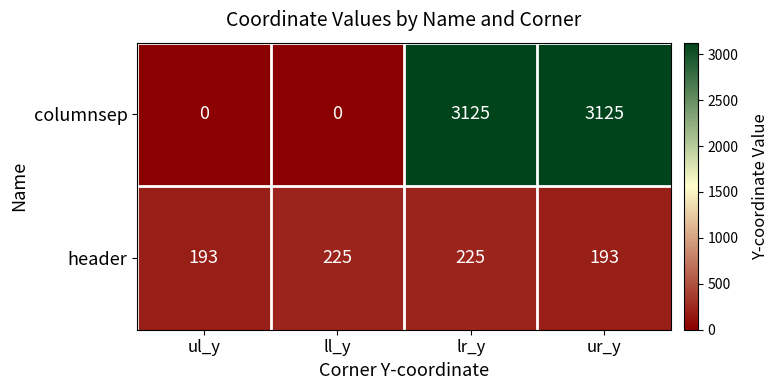

What is the difference between the highest and lowest values at ll_y?

225